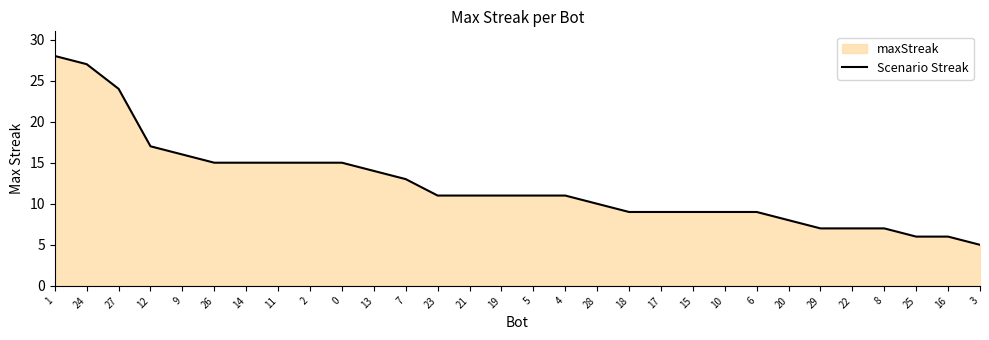

Reading right to left, extract all data points from this chart.

5	6	6	7	7	7	8	9	9	9	9	9	10	11	11	11	11	11	13	14	15	15	15	15	15	16	17	24	27	28